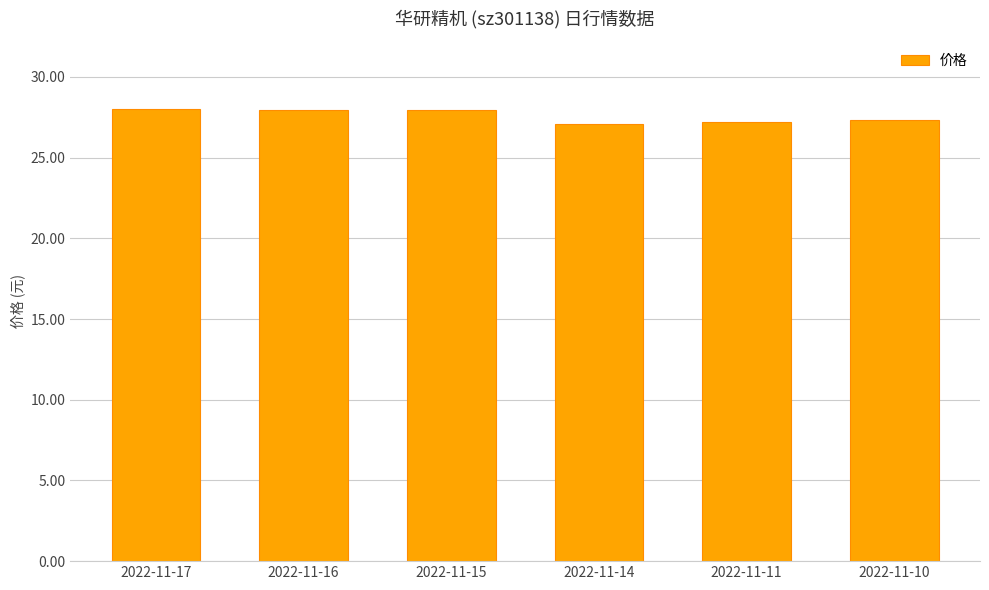

What is the sum of all values?

165.5